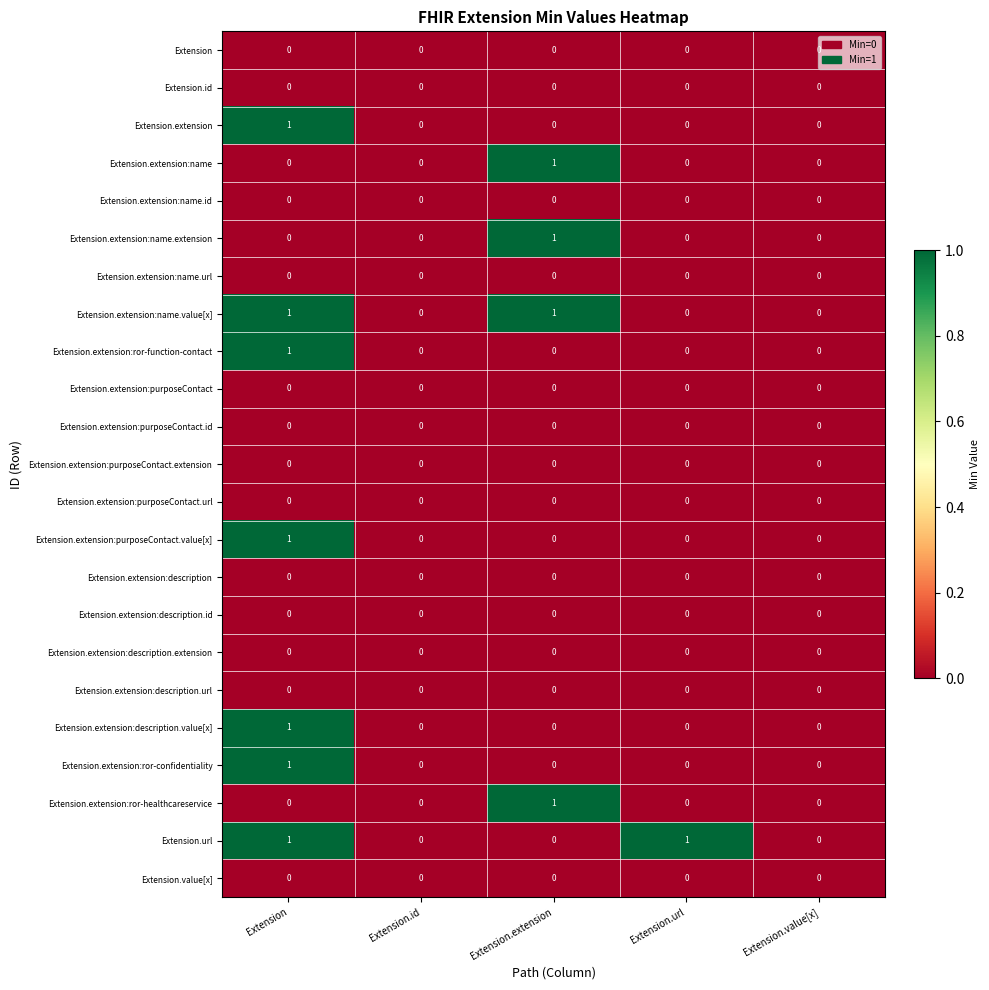

Which category has the highest value in the Extension.extension:ror-confidentiality series?

Extension